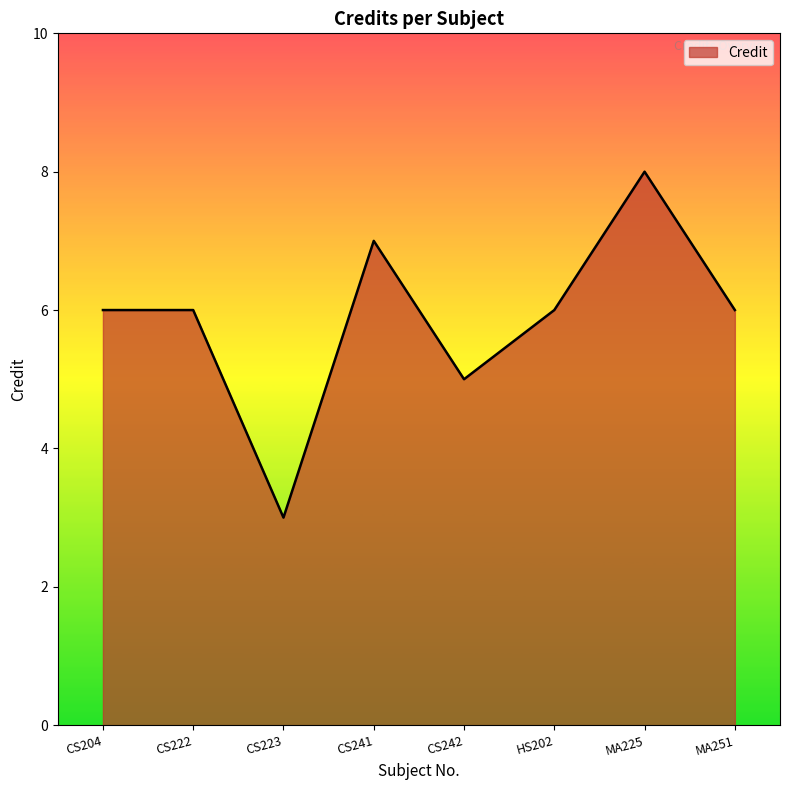

Reading right to left, what are all the values shown in this chart?

6	8	6	5	7	3	6	6